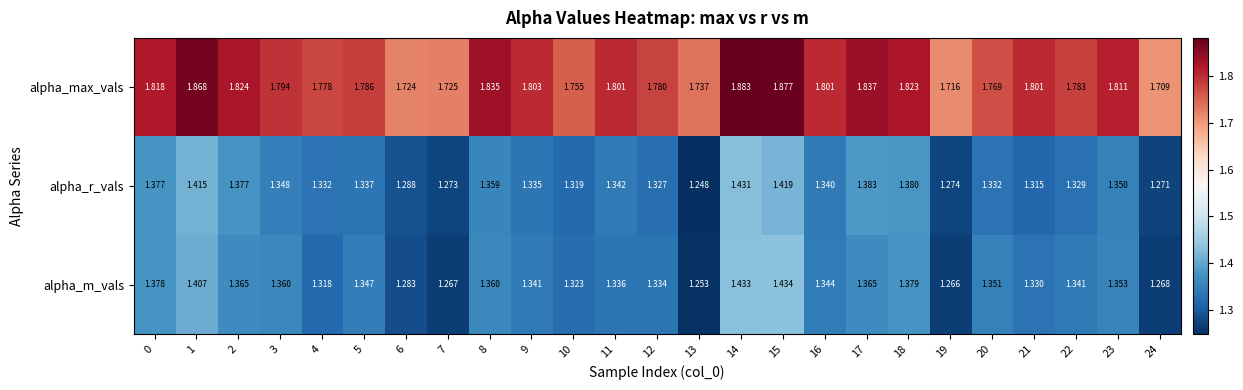

At 22, list the series in order from smallest to largest.

alpha_r_vals, alpha_m_vals, alpha_max_vals